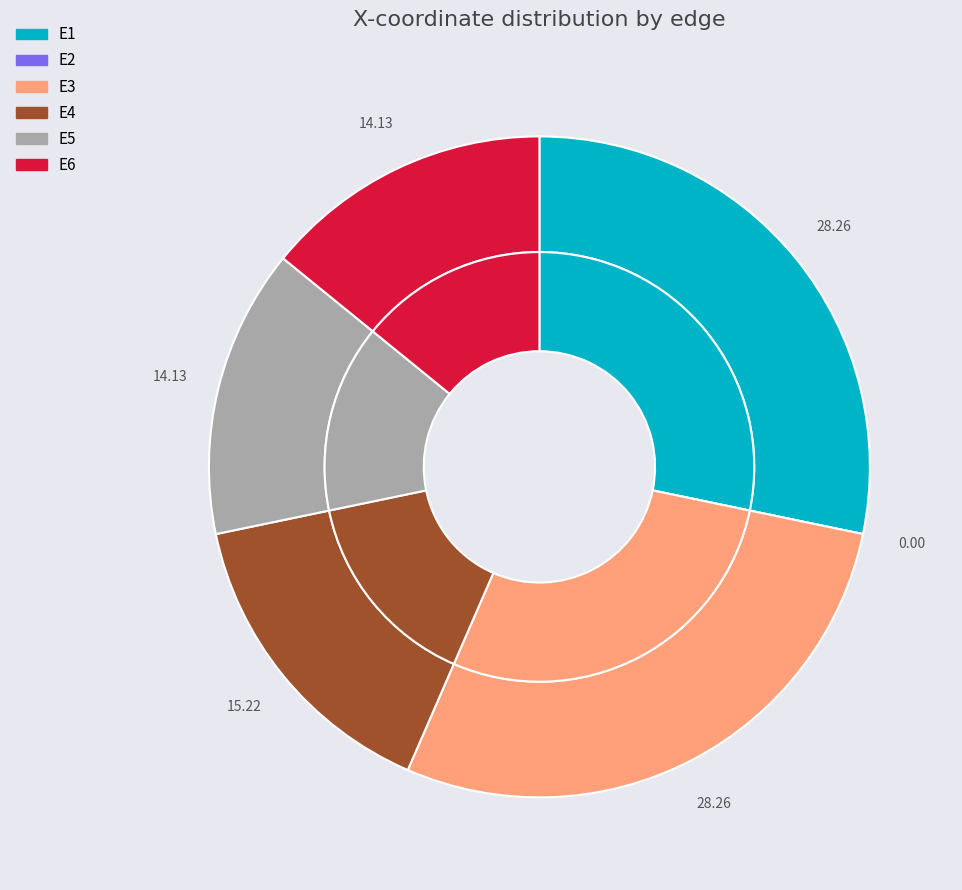

Combined, what portion of the pie is E3 and E5?

42.4%